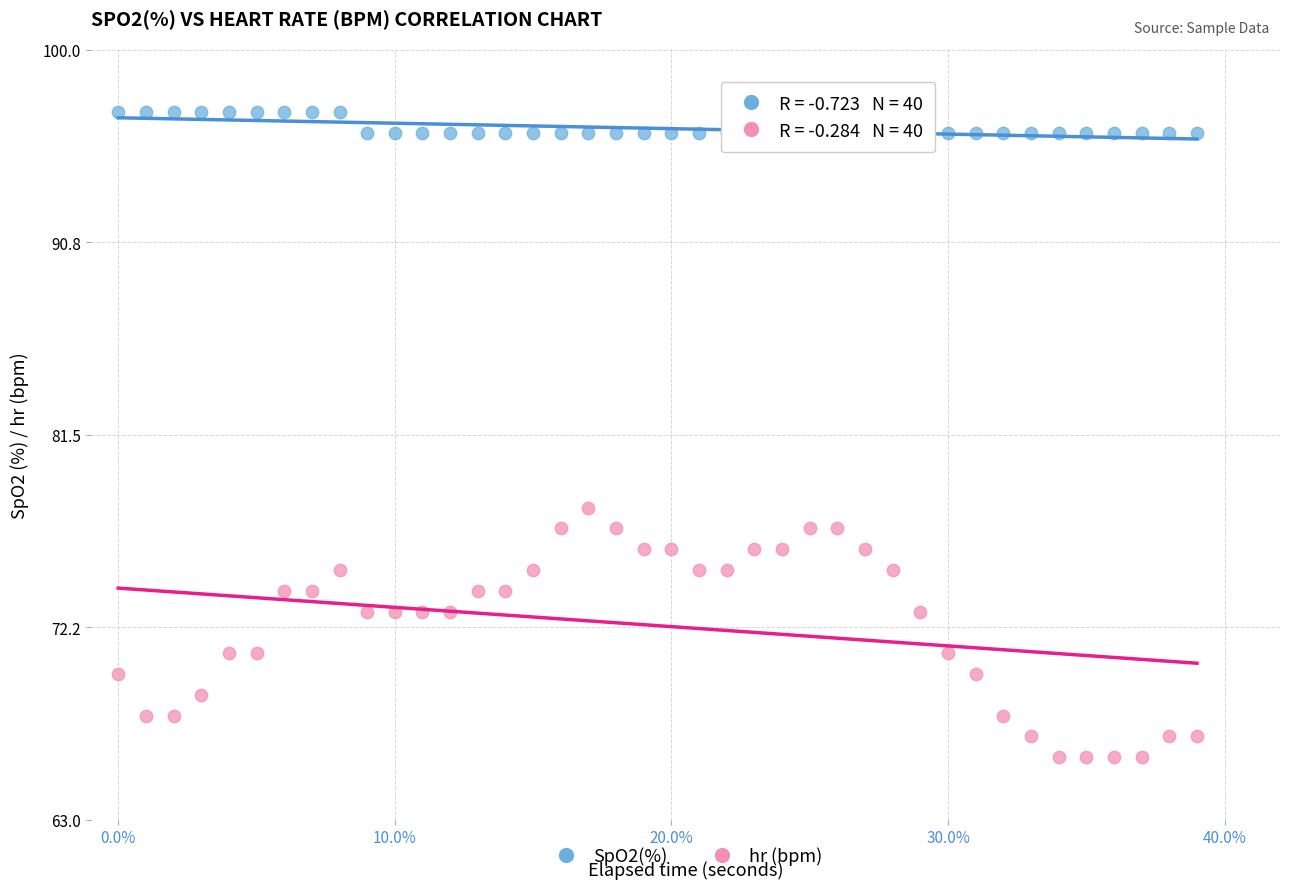

Which series reaches the maximum Y coordinate?

SpO2(%)